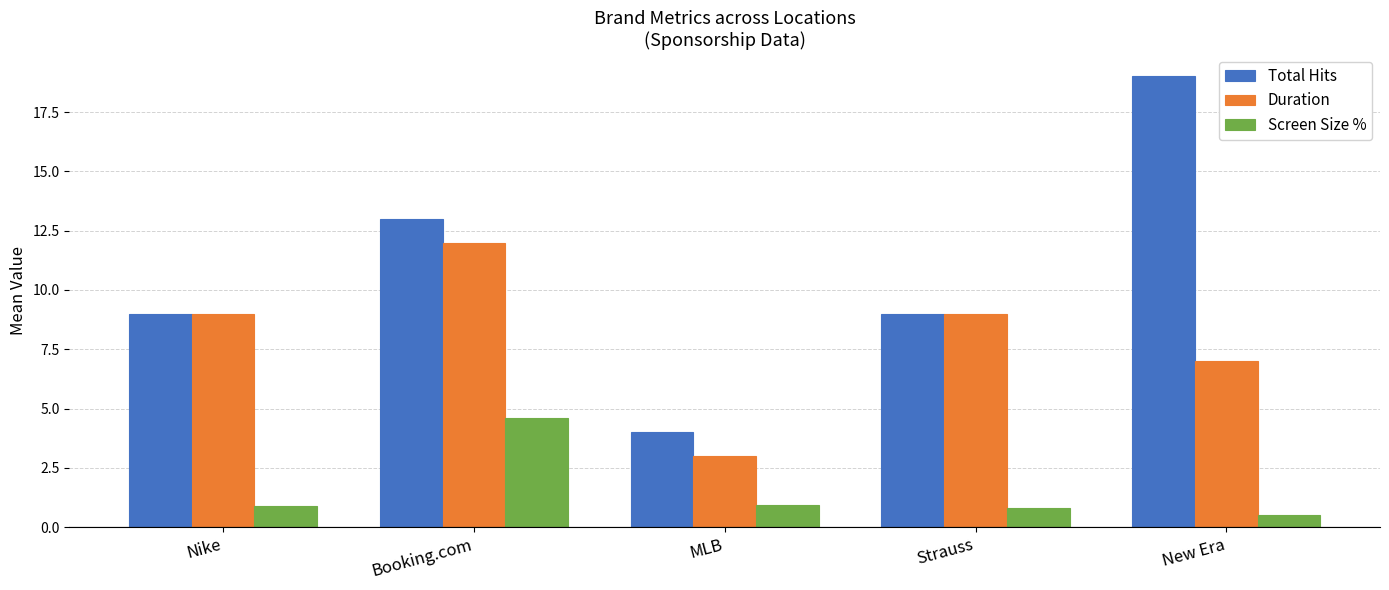

How many categories are shown in the chart?

5